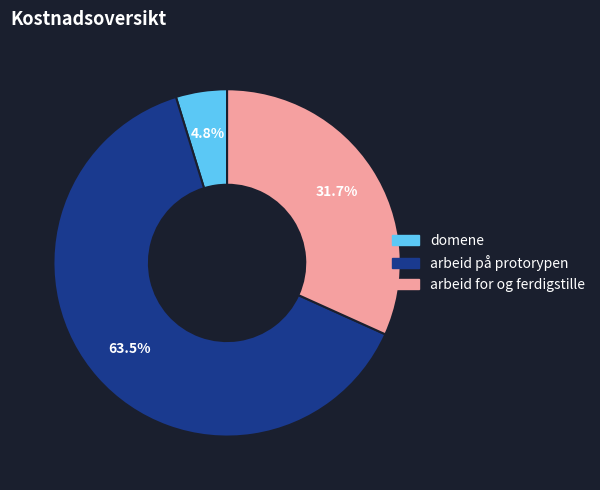

What portion of the pie excludes domene?

95.2%